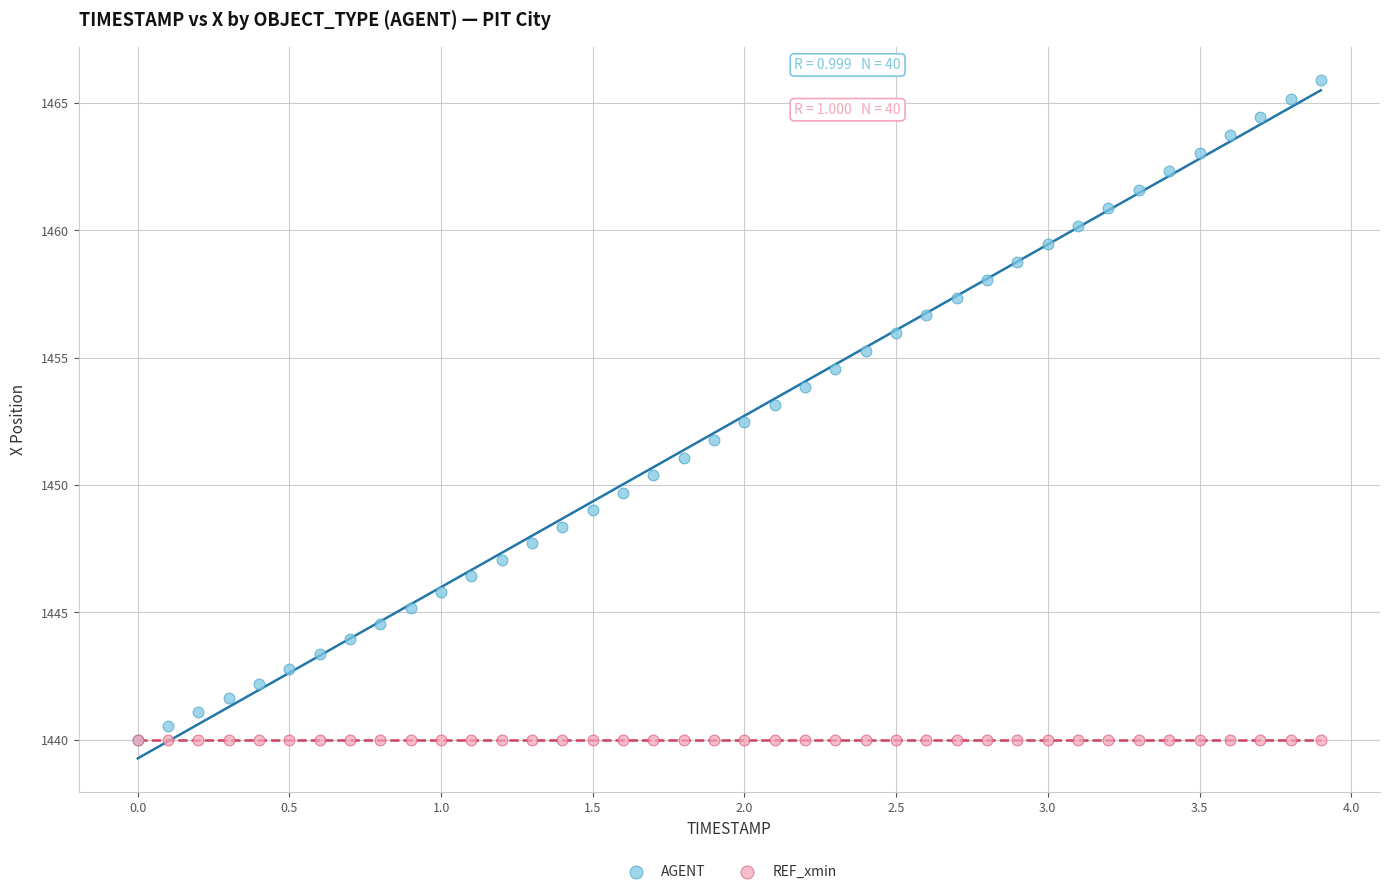

What are all the series names shown in the legend?

AGENT, REF_xmin